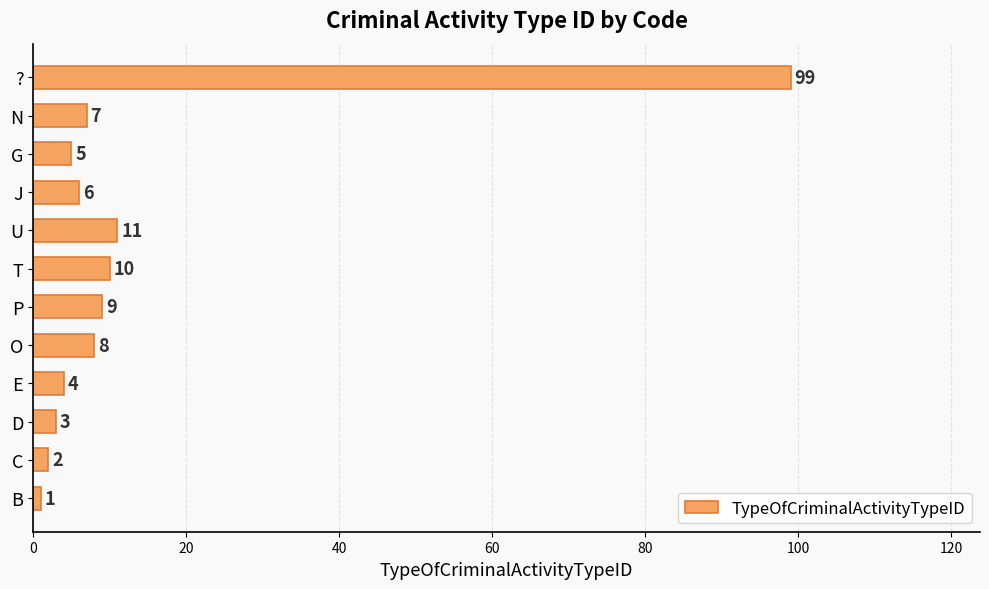

Count the number of categories in the chart.

12